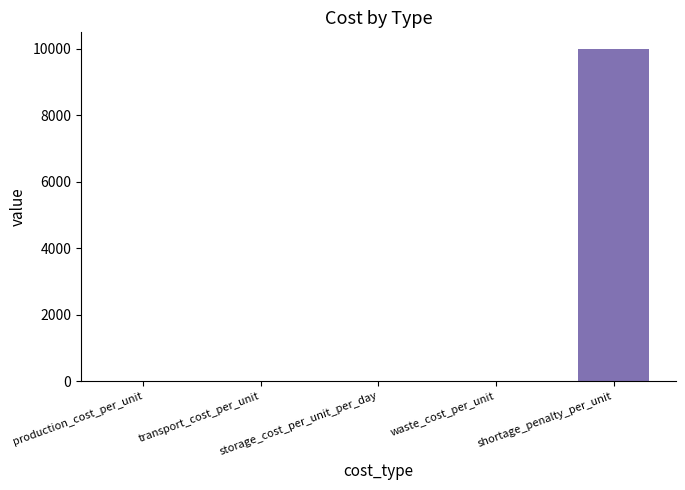

What is the sum of all values?

10016.0